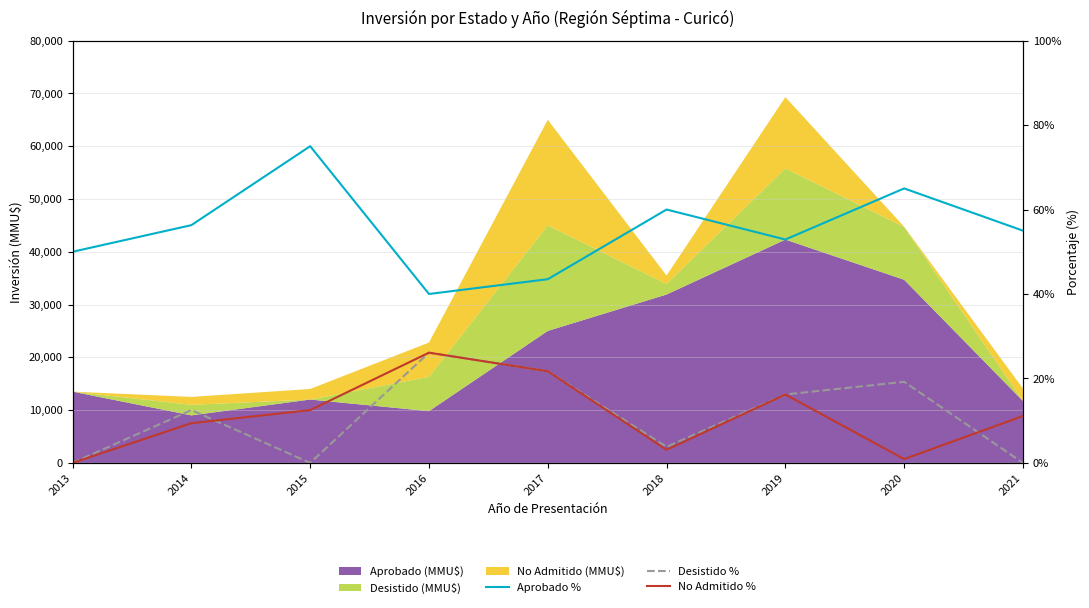

What is the difference between the Desistido % values at 2018 and 2020?

15.4